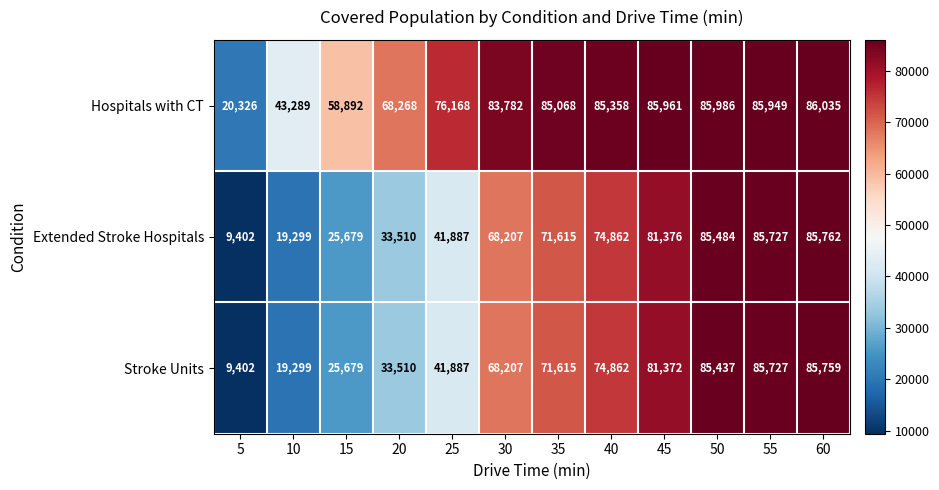

Which series has the widest spread of values?

Extended Stroke Hospitals